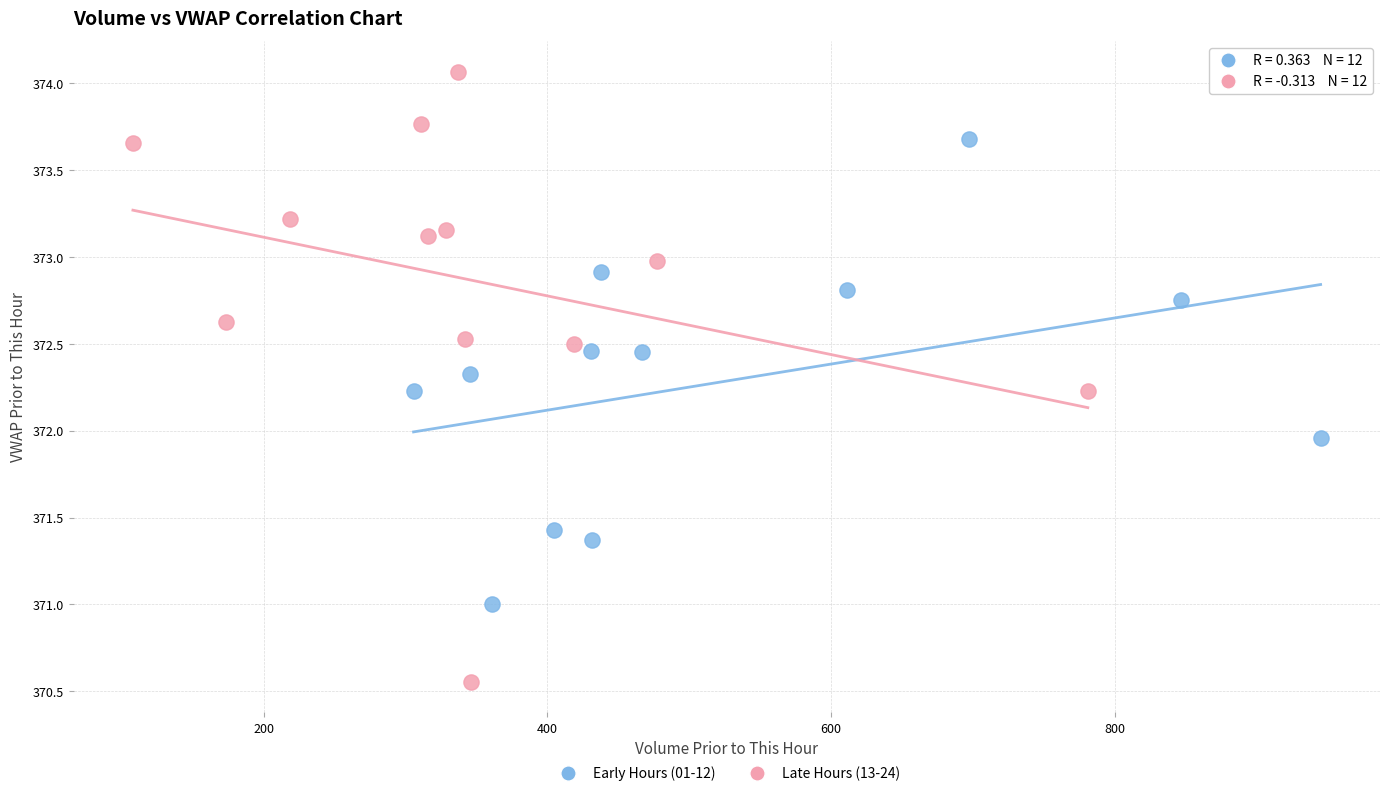

Which series reaches the maximum Y coordinate?

Late Hours (13-24)